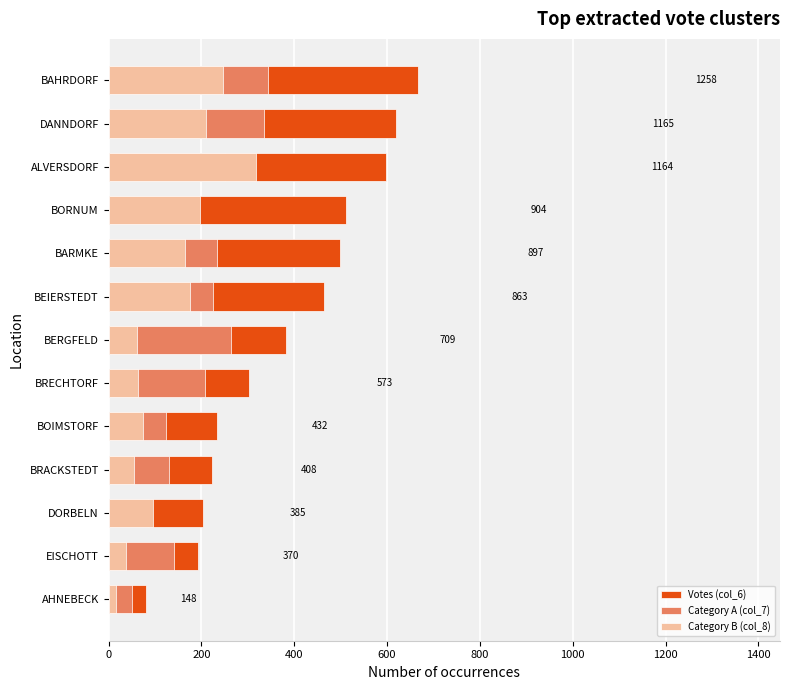

What are all the series names shown in the legend?

Votes (col_6), Category A (col_7), Category B (col_8)